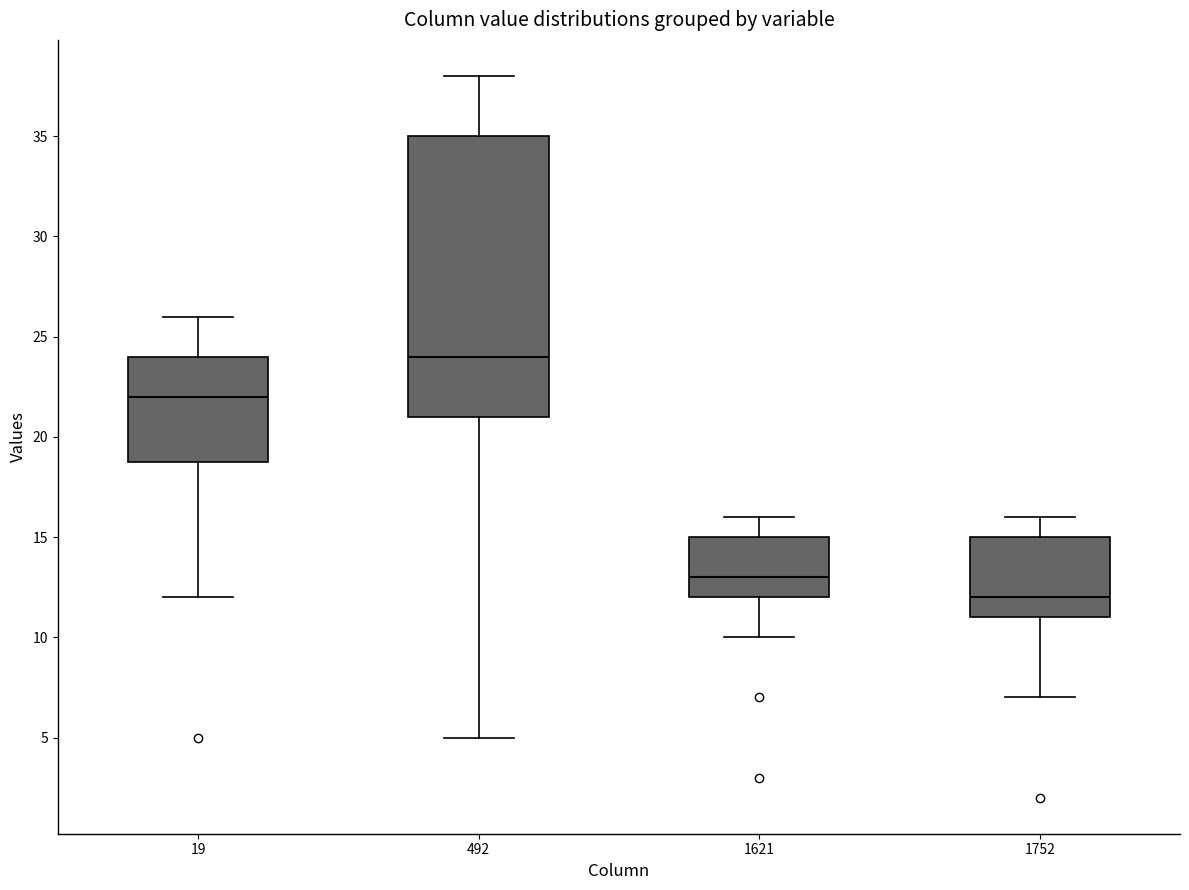

Reading left to right, transcribe this box plot: for each box, give where its median line is, the range the box spans, and where its two whiskers end, as read against the y-axis. The values are not printed on the chart, so give them approximately, as read against the axis.

19: median 22, box 19 to 24, whiskers 12 to 26
492: median 24, box 21 to 35, whiskers 5 to 38
1621: median 13, box 12 to 15, whiskers 10 to 16
1752: median 12, box 11 to 15, whiskers 7 to 16